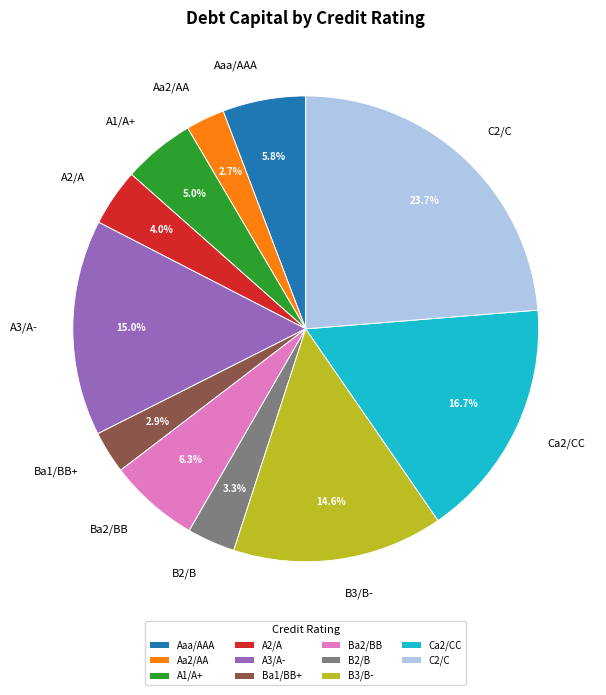

Which has a higher value, C2/C or B3/B-?

C2/C